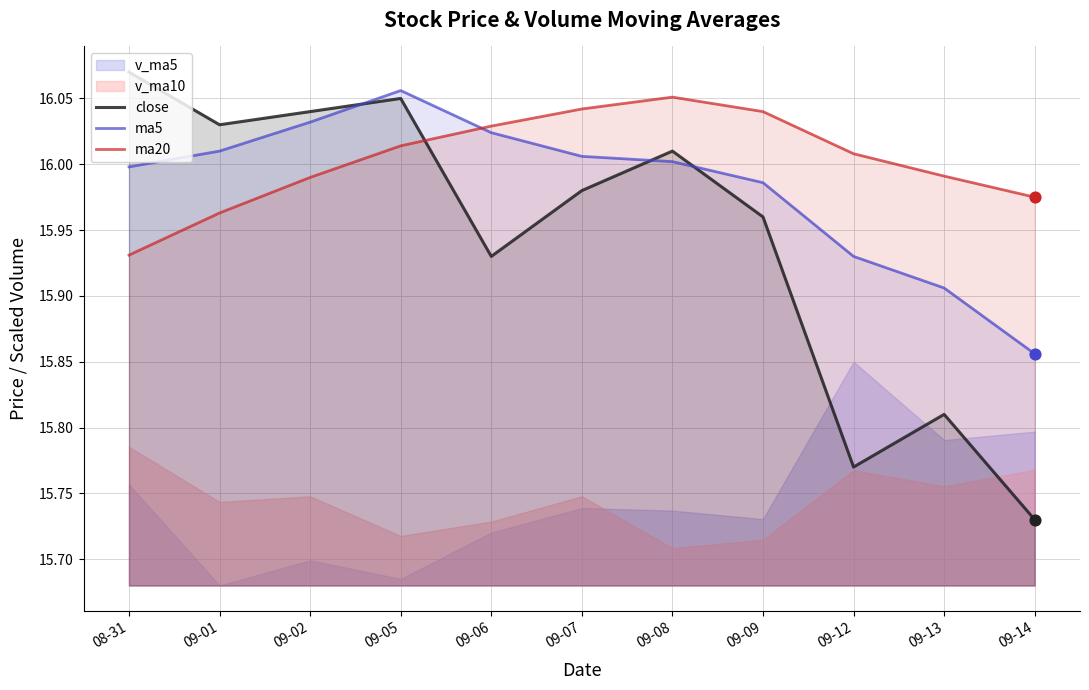

At which category is the sum across all series the highest?

09-05